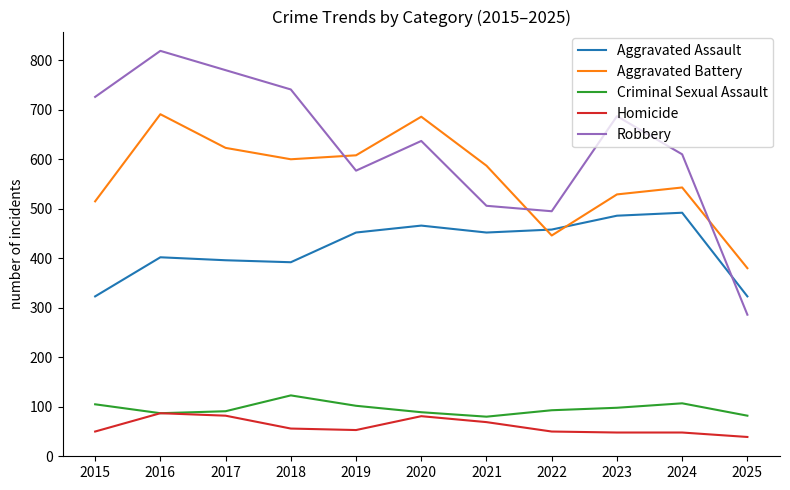

What is the average value of the Aggravated Assault series?

422